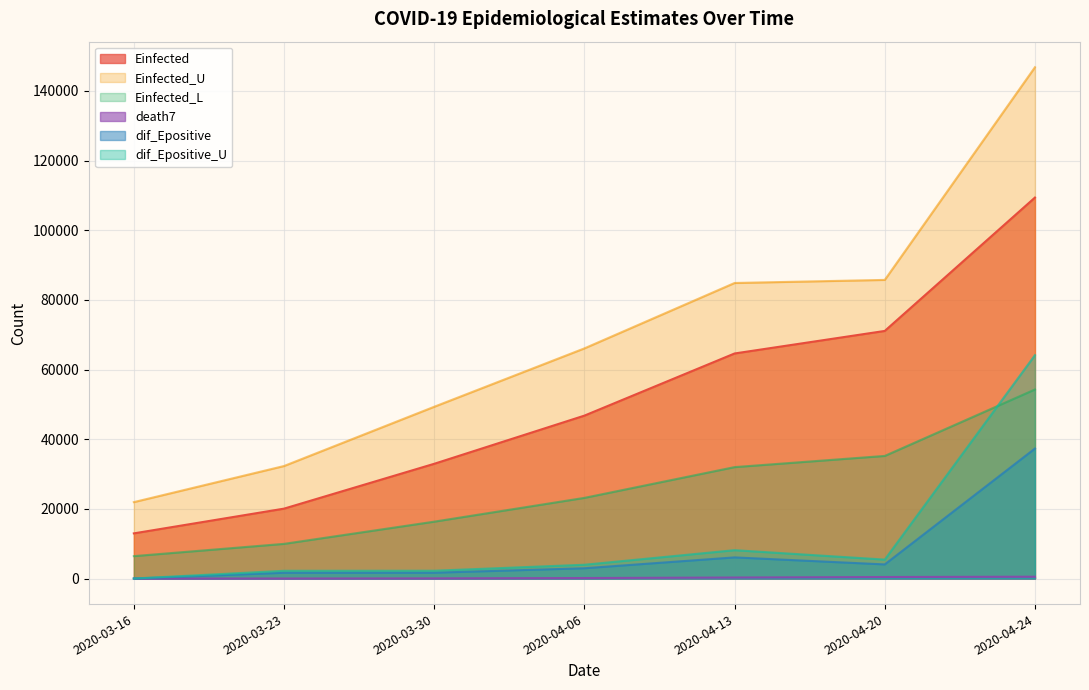

Reading left to right, extract all data points from this chart.

Einfected: 12963.4	20066.5	32943.3	46772.1	64619.2	71089.5	109386.7
Einfected_U: 21939.4	32307.6	49319.2	66081.6	84859.0	85742.5	146809.7
Einfected_L: 6431.9	9955.2	16330.5	23160.9	31992.6	35204.6	54282.1
death7: 2.0	7.3	41.6	139.4	286.4	431.1	518.6
dif_Epositive: 0.0	1654.9	1669.8	2949.0	6067.2	4051.1	37316.1
dif_Epositive_U: 0.0	2221.1	2241.1	3957.9	8142.9	5437.1	64137.7